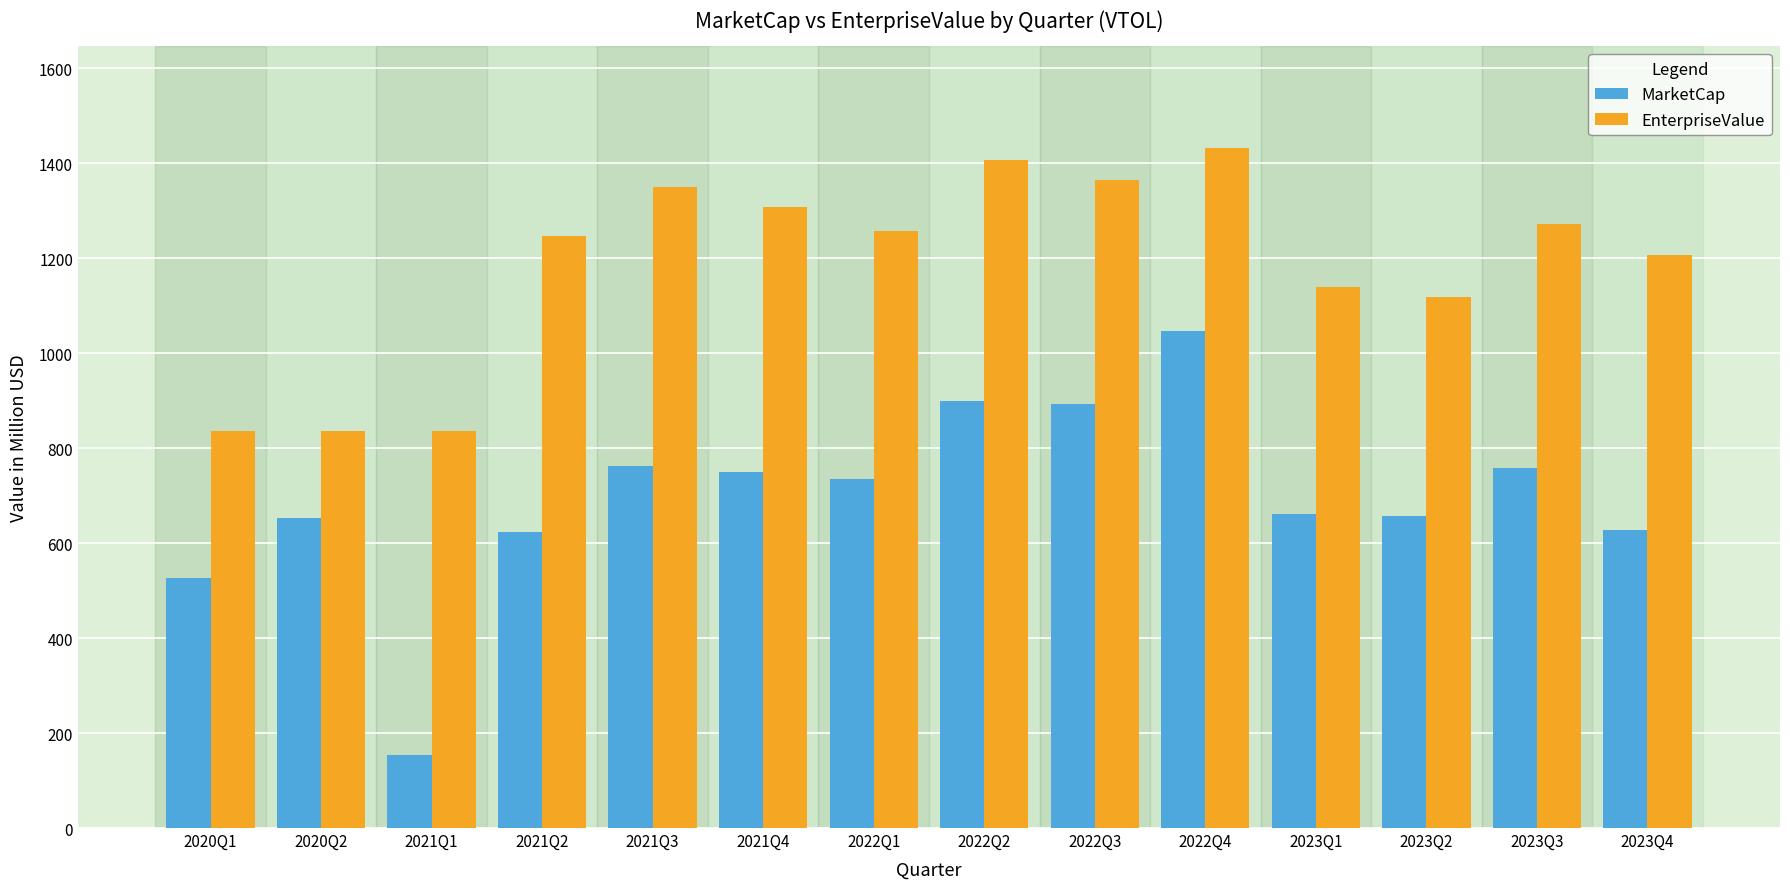

List the series in order of their peak value, lowest first.

MarketCap, EnterpriseValue